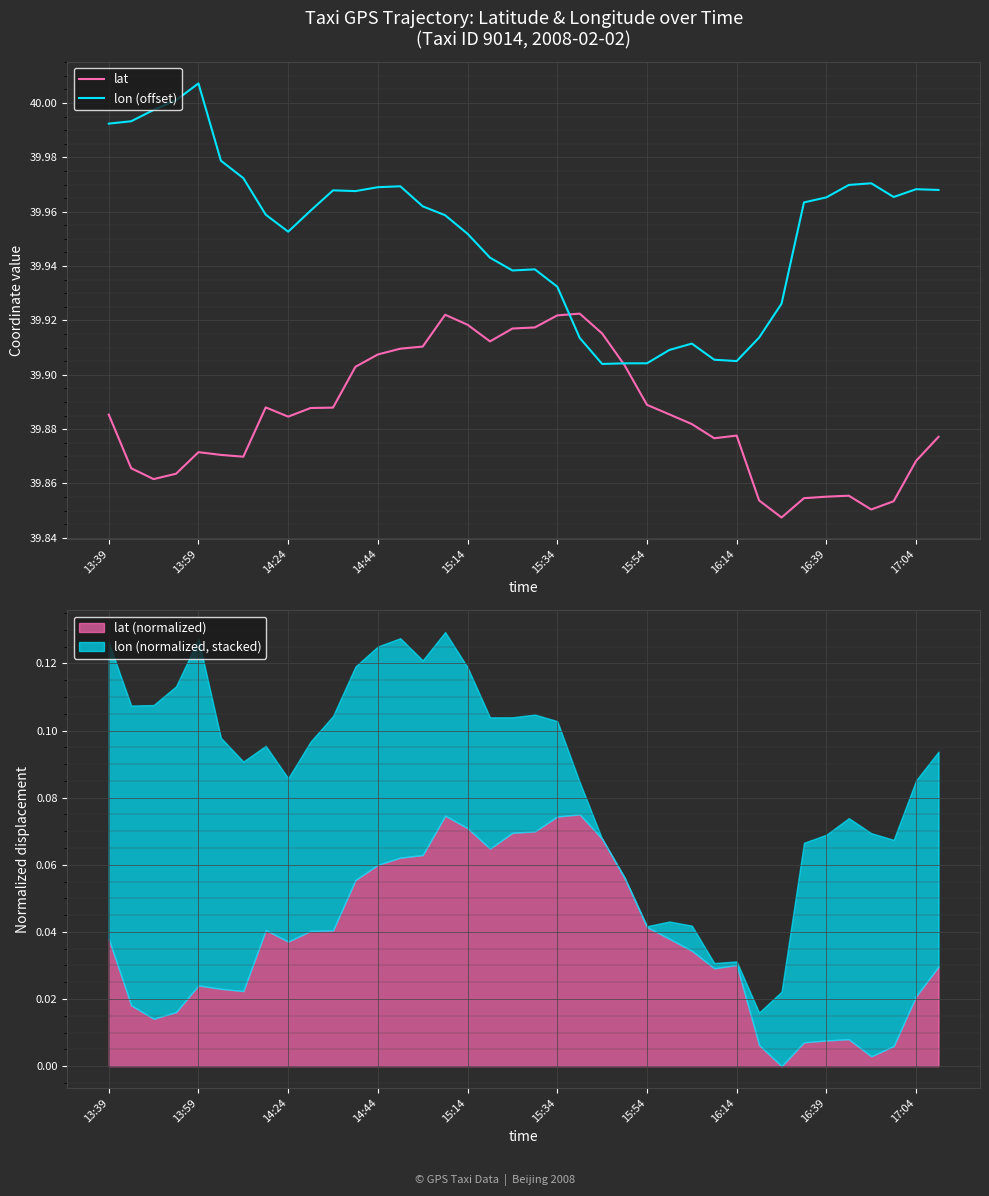

Count the lat values in the range 39 to 40.

38